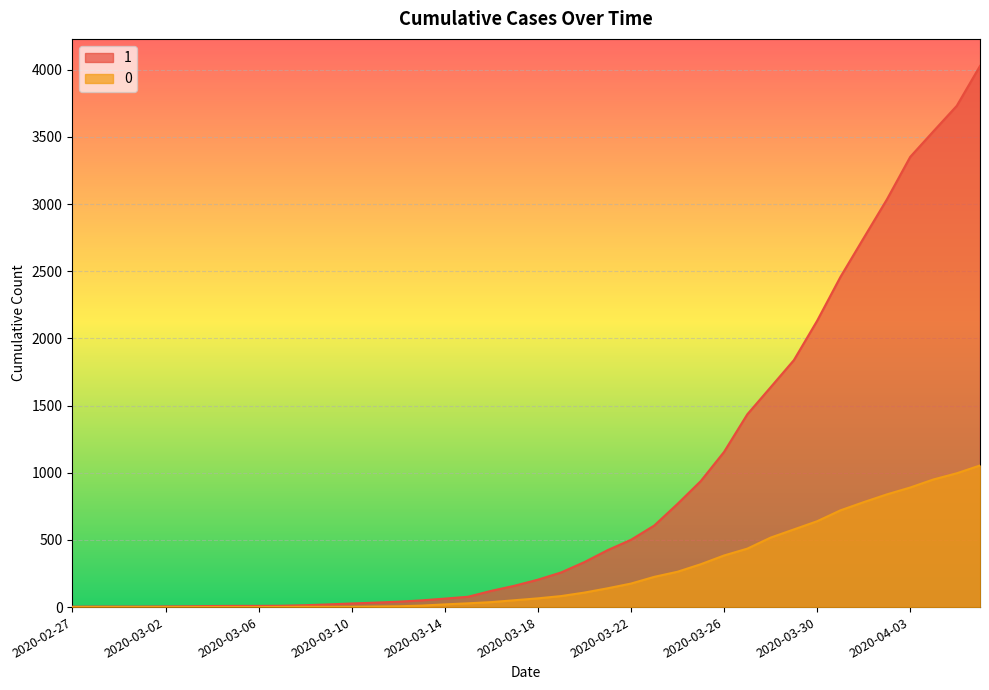

Reading right to left, what are all the values shown in this chart?

1: 2020-04-06=4028	2020-04-05=3731	2020-04-04=3542	2020-04-03=3351	2020-04-02=3035	2020-04-01=2747	2020-03-31=2457	2020-03-30=2131	2020-03-29=1838	2020-03-28=1636	2020-03-27=1435	2020-03-26=1155	2020-03-25=938	2020-03-24=768	2020-03-23=607	2020-03-22=501	2020-03-21=424	2020-03-20=335	2020-03-19=258	2020-03-18=204	2020-03-17=159	2020-03-16=121	2020-03-15=77	2020-03-14=63	2020-03-13=50	2020-03-12=40	2020-03-11=33	2020-03-10=27	2020-03-09=20	2020-03-08=14	2020-03-07=10	2020-03-06=9	2020-03-05=9	2020-03-04=8	2020-03-03=6	2020-03-02=5	2020-03-01=4	2020-02-29=4	2020-02-28=4	2020-02-27=3
0: 2020-04-06=1054	2020-04-05=996	2020-04-04=950	2020-04-03=890	2020-04-02=839	2020-04-01=781	2020-03-31=720	2020-03-30=639	2020-03-29=578	2020-03-28=517	2020-03-27=435	2020-03-26=384	2020-03-25=319	2020-03-24=263	2020-03-23=225	2020-03-22=175	2020-03-21=140	2020-03-20=108	2020-03-19=82	2020-03-18=65	2020-03-17=51	2020-03-16=37	2020-03-15=28	2020-03-14=20	2020-03-13=11	2020-03-12=6	2020-03-11=4	2020-03-10=2	2020-03-09=2	2020-03-08=2	2020-03-07=1	2020-03-06=0	2020-03-05=0	2020-03-04=0	2020-03-03=0	2020-03-02=0	2020-03-01=0	2020-02-29=0	2020-02-28=0	2020-02-27=0